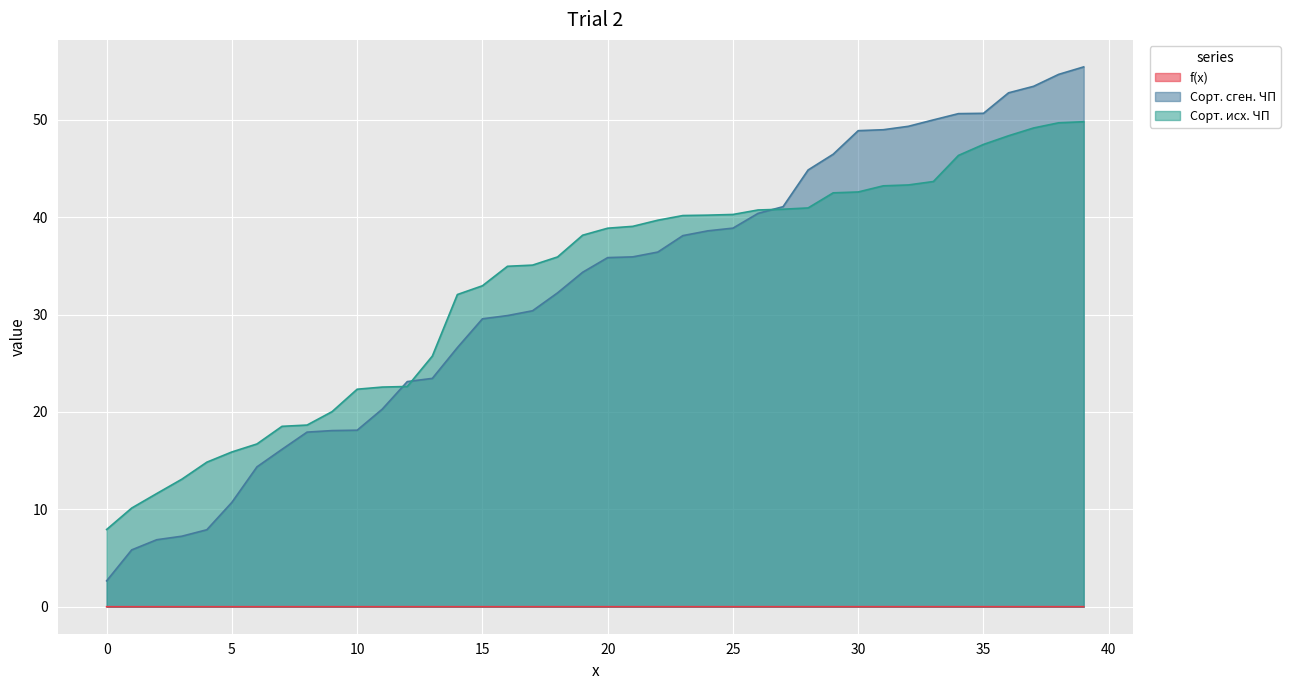

True or false: f(x) and Сорт. сген. ЧП cross at least once.

False